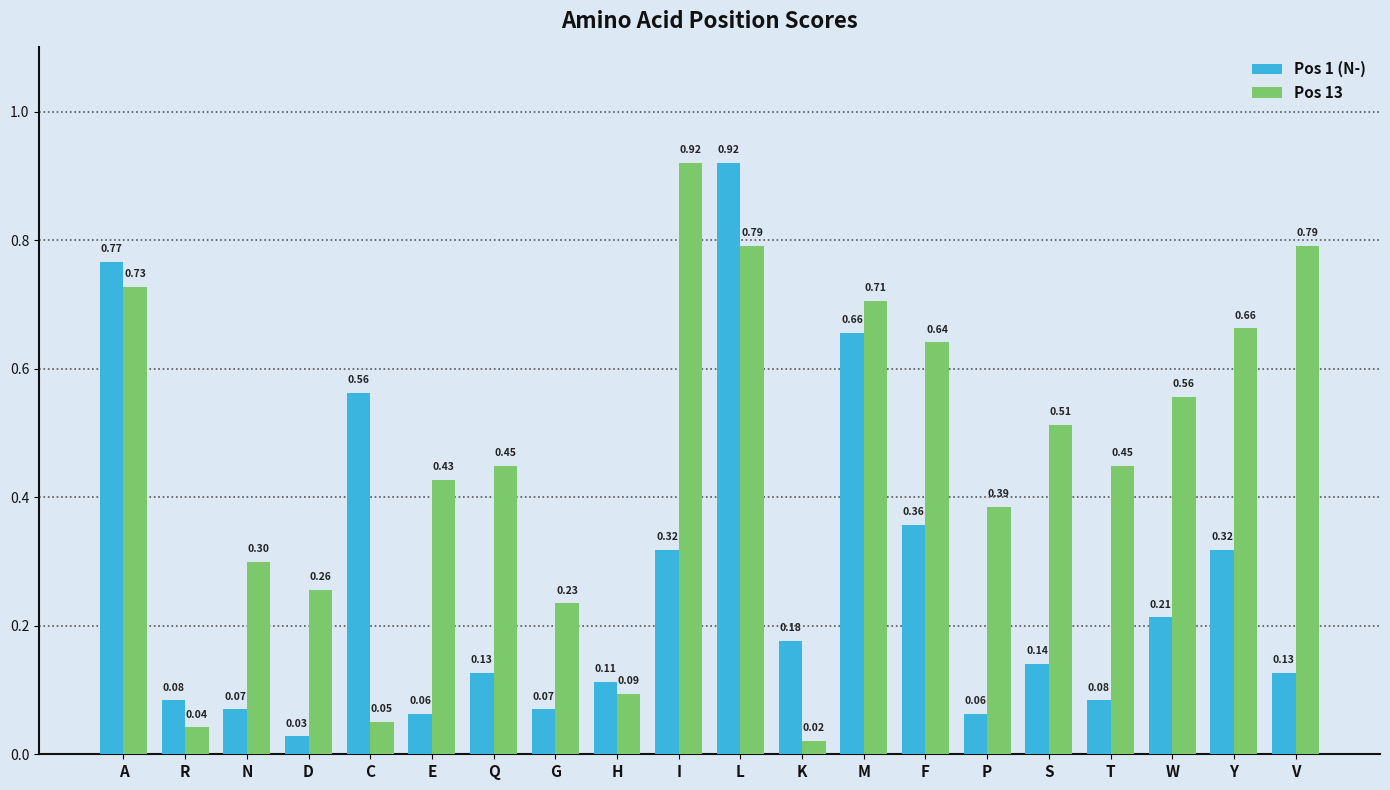

Is the value of Pos 13 at C greater than the value of Pos 1 (N-) at N?

No